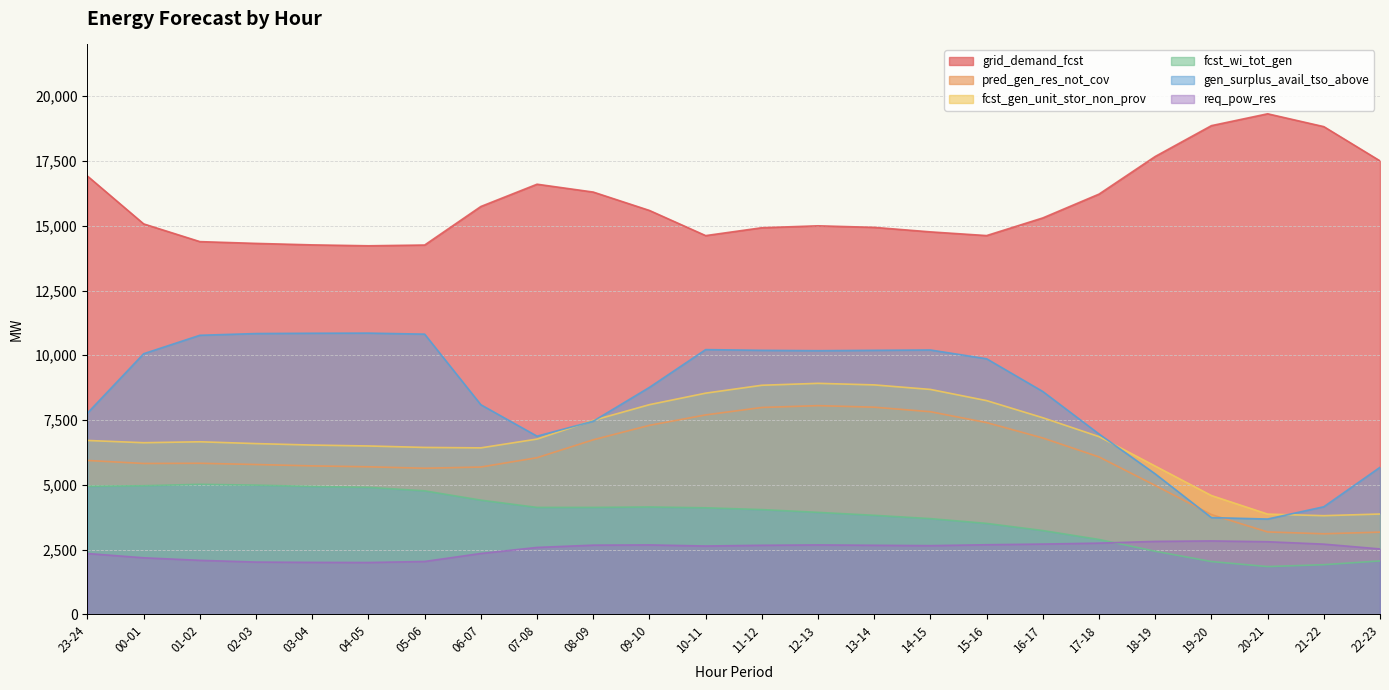

What is the sum of the fcst_wi_tot_gen values at 19-20 and 04-05?

6939